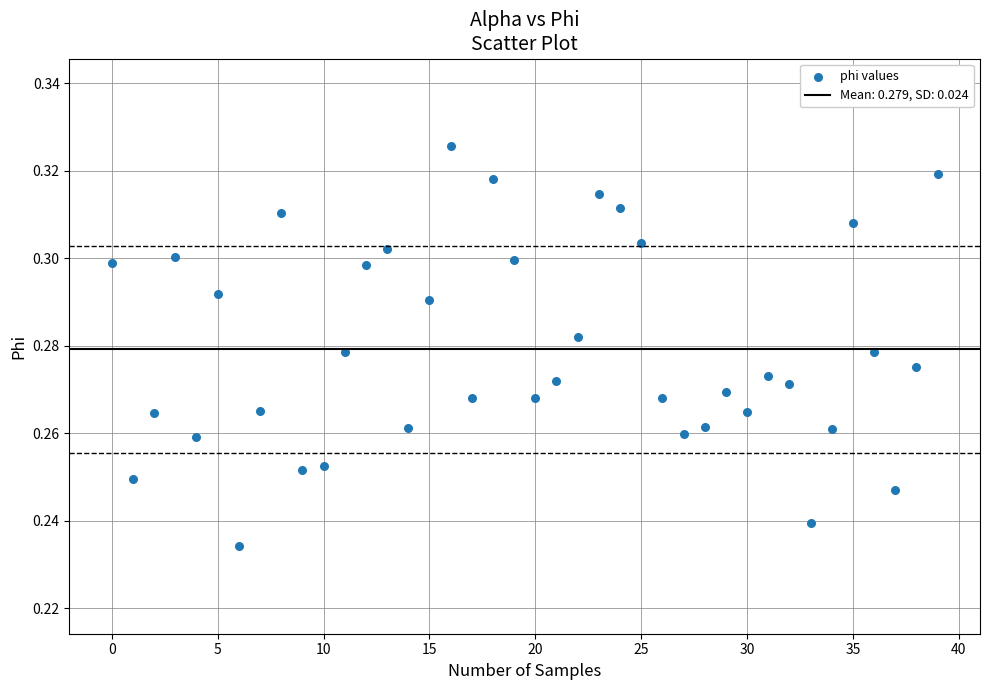

How many points are shown in the scatter plot?

40